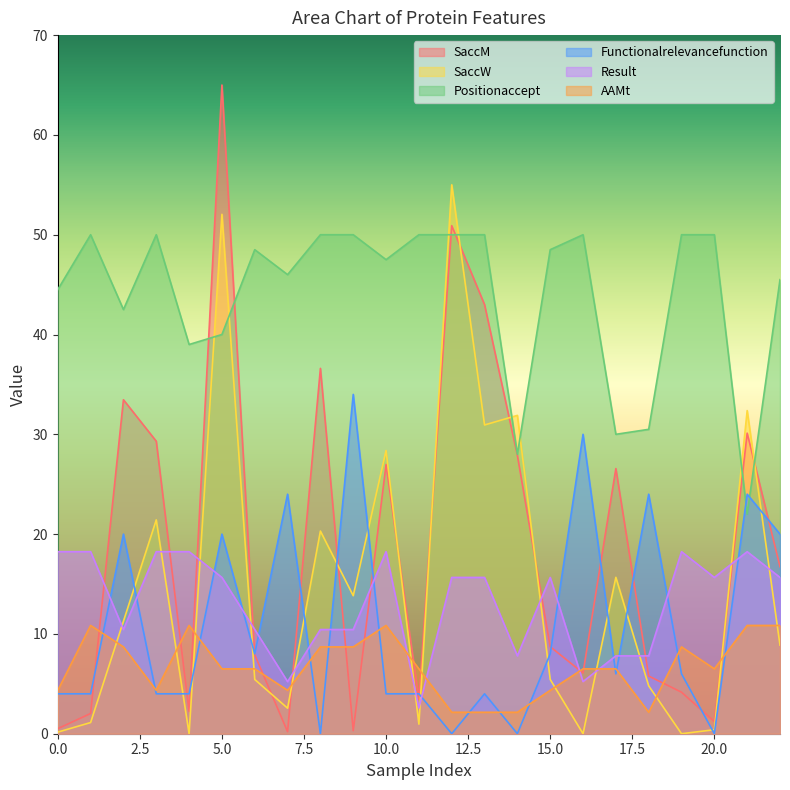

Which series has the largest total across all categories?

Positionaccept